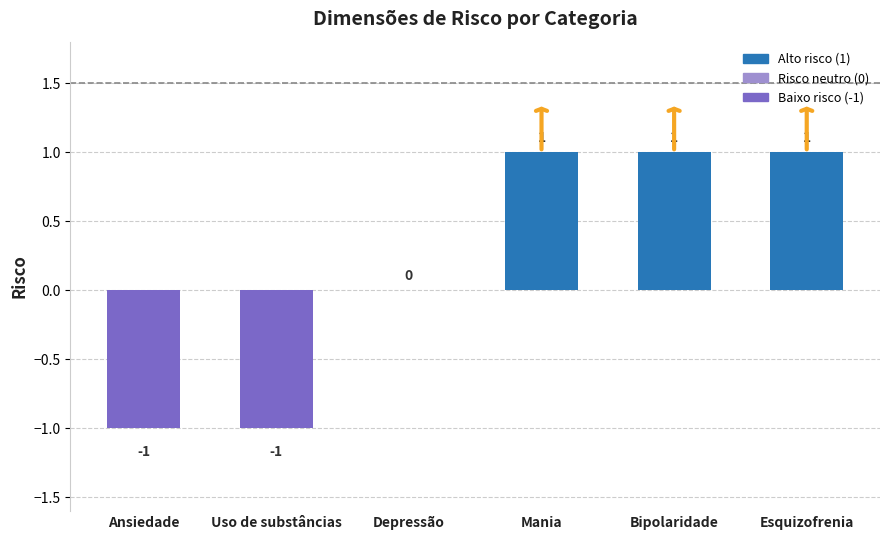

Count the number of data series in this chart.

1